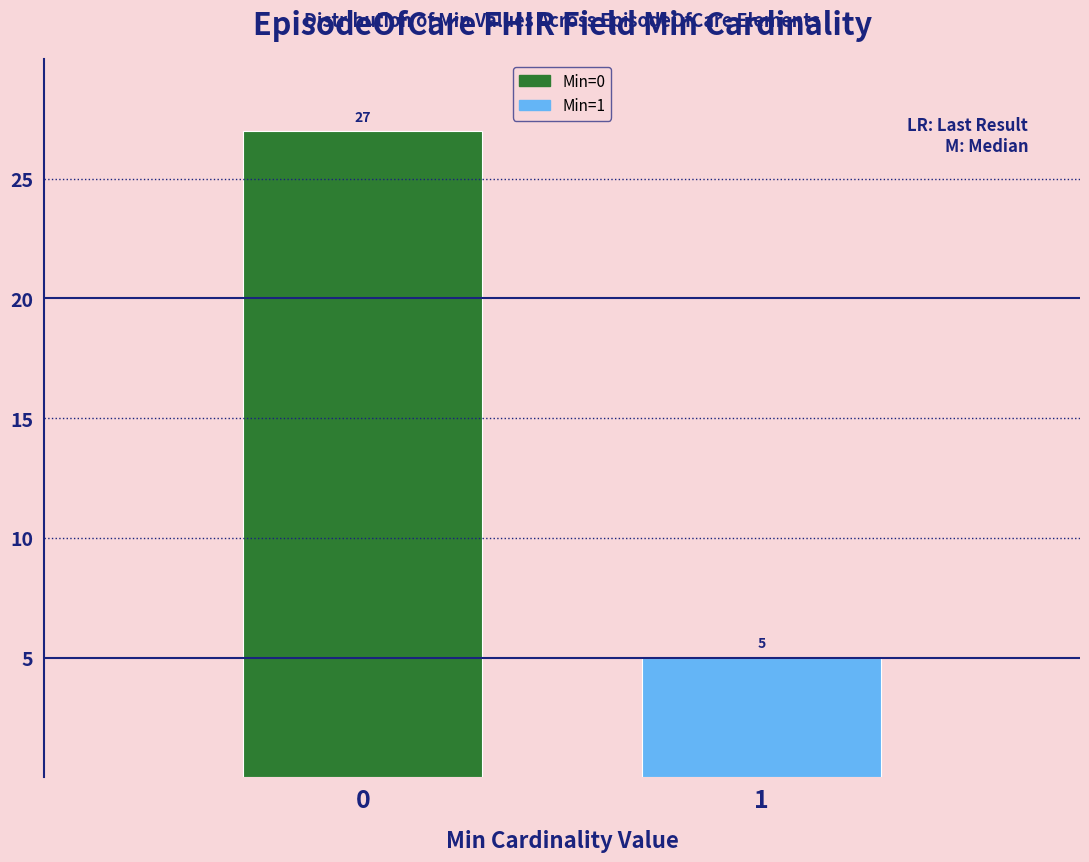

Reading left to right, list all the values displayed in this chart.

0=27	1=5